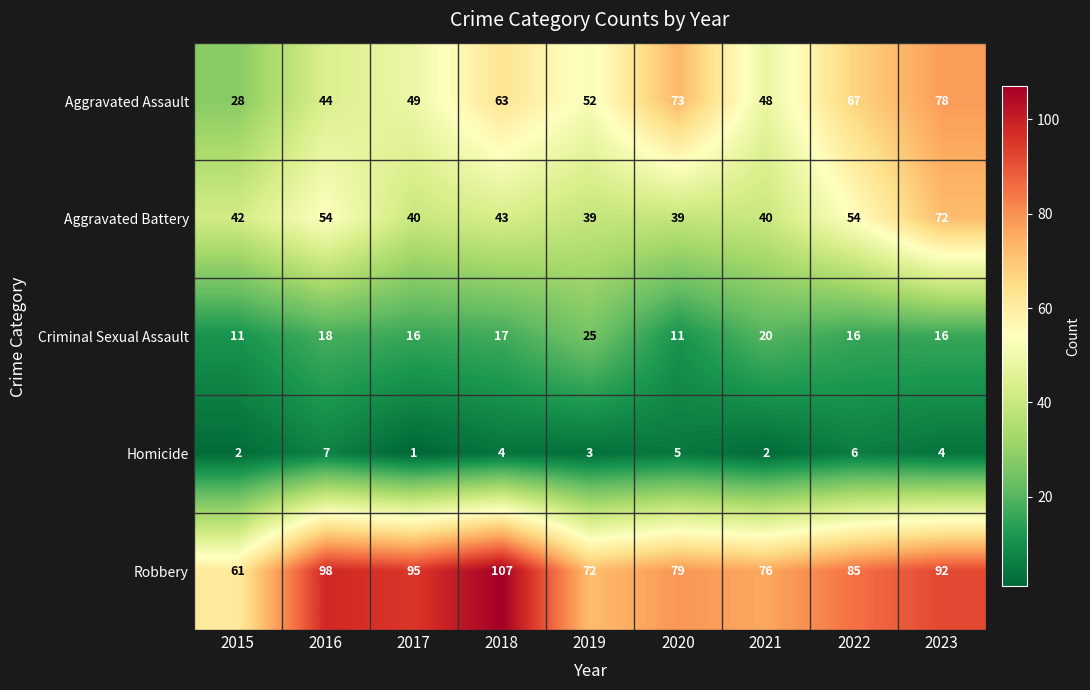

What is the average value of the Criminal Sexual Assault series?

17